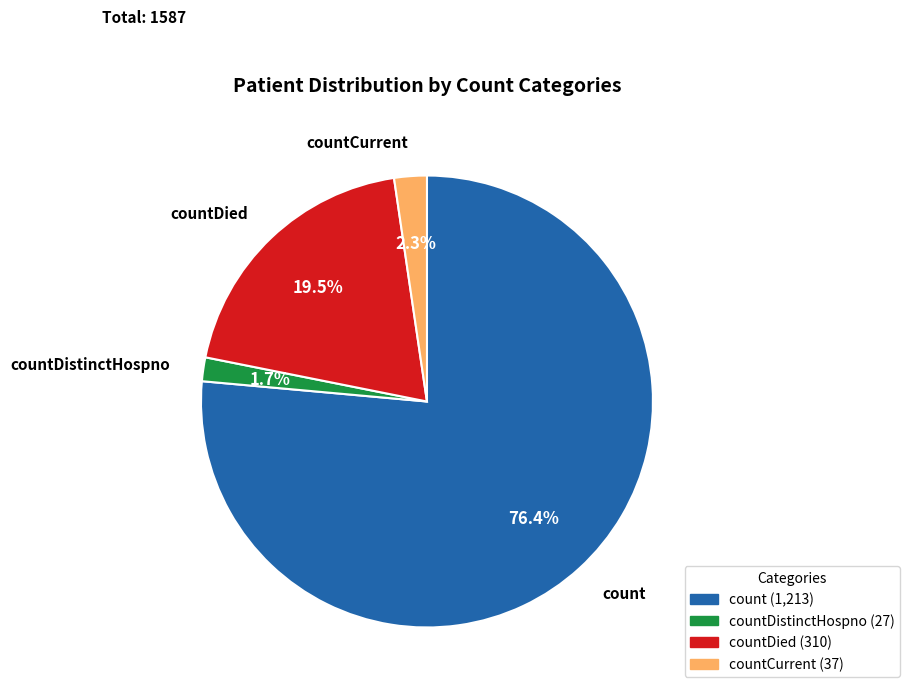

Does any single category account for the majority?

Yes